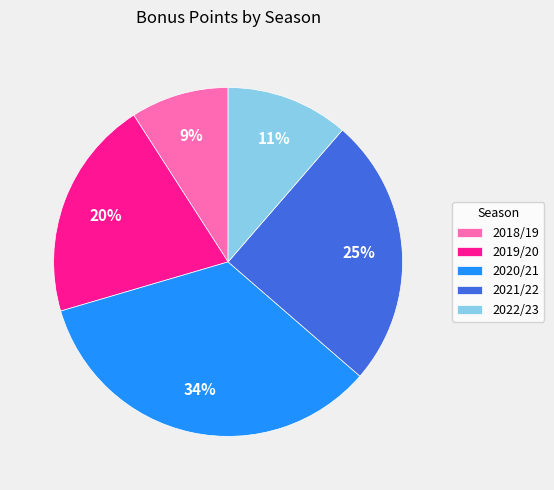

Between 2018/19 and 2019/20, which is larger?

2019/20